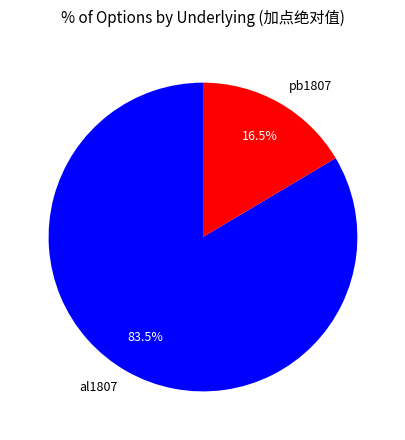

Rank the categories by value from lowest to highest.

pb1807, al1807